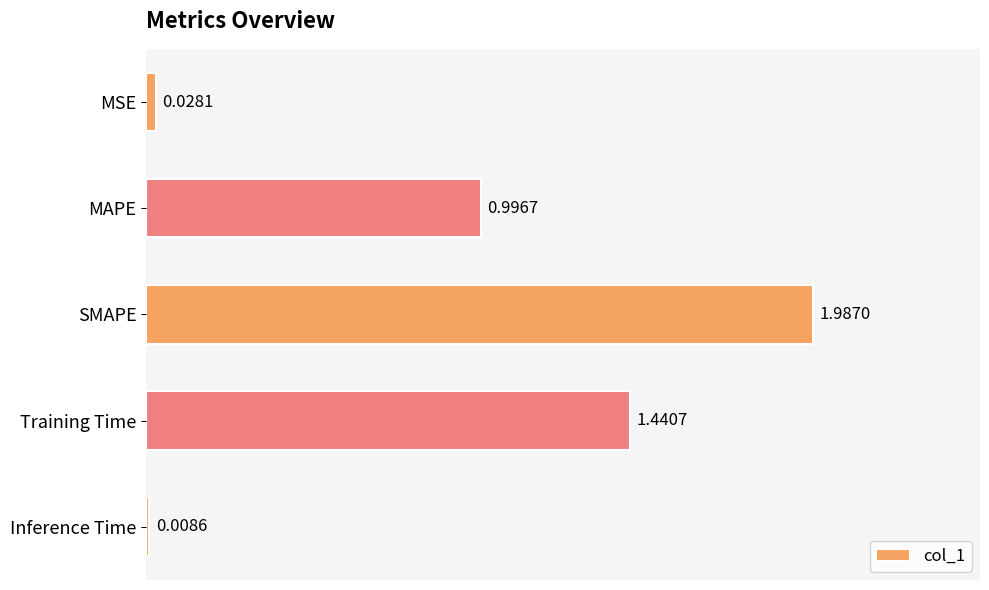

Where is the data nearest to the value 0?

Inference Time